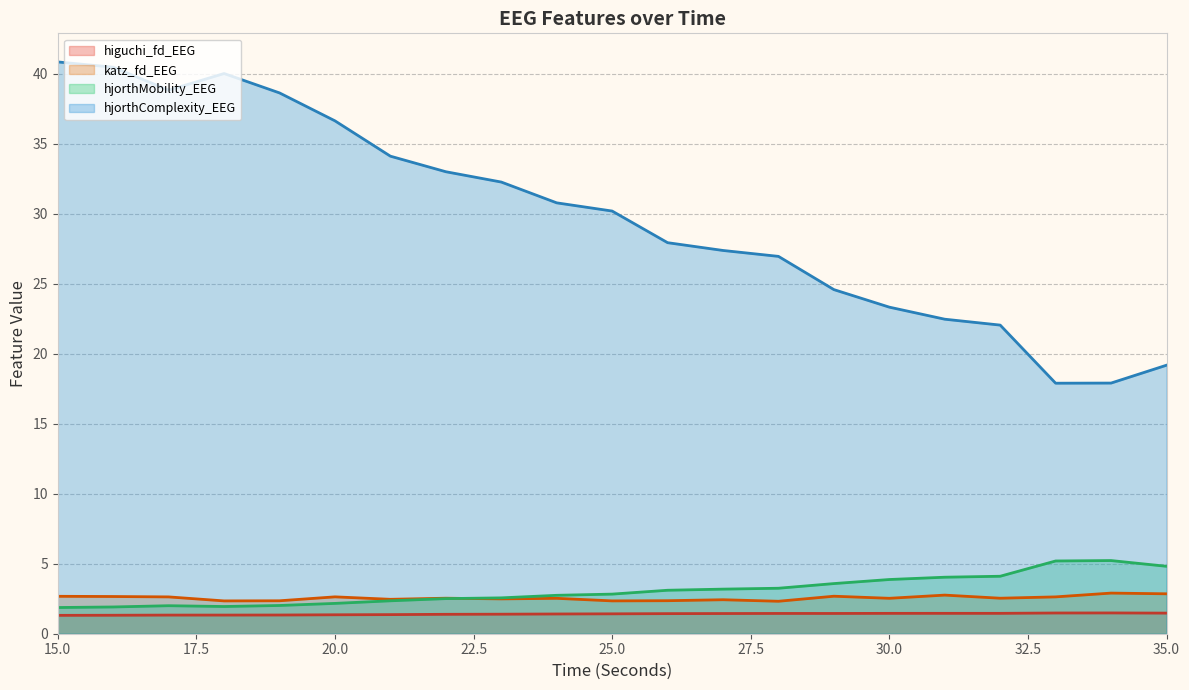

Which series has the largest total across all categories?

hjorthComplexity_EEG